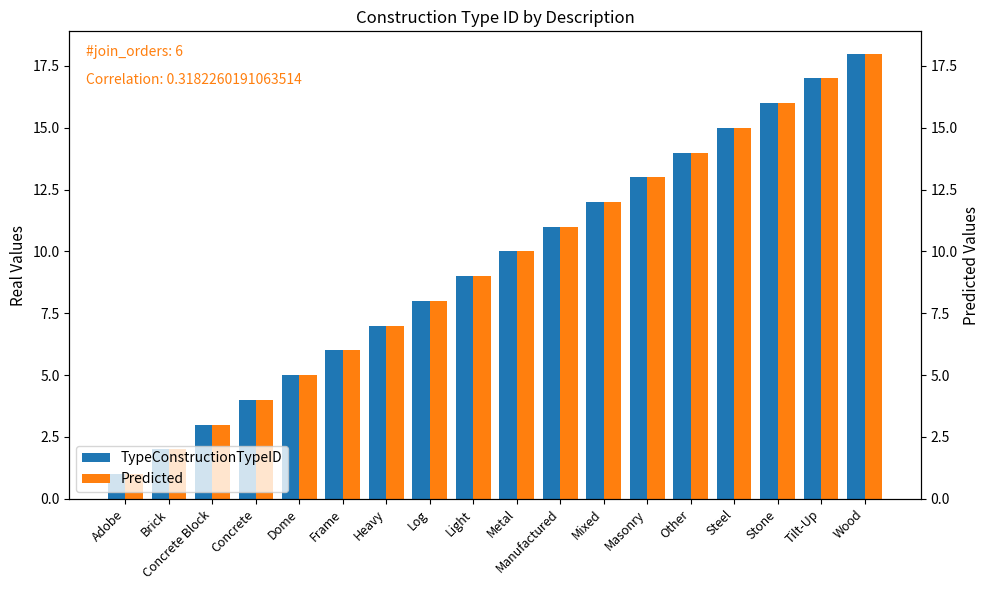

What is the label of the 1st bar from the left?

Adobe